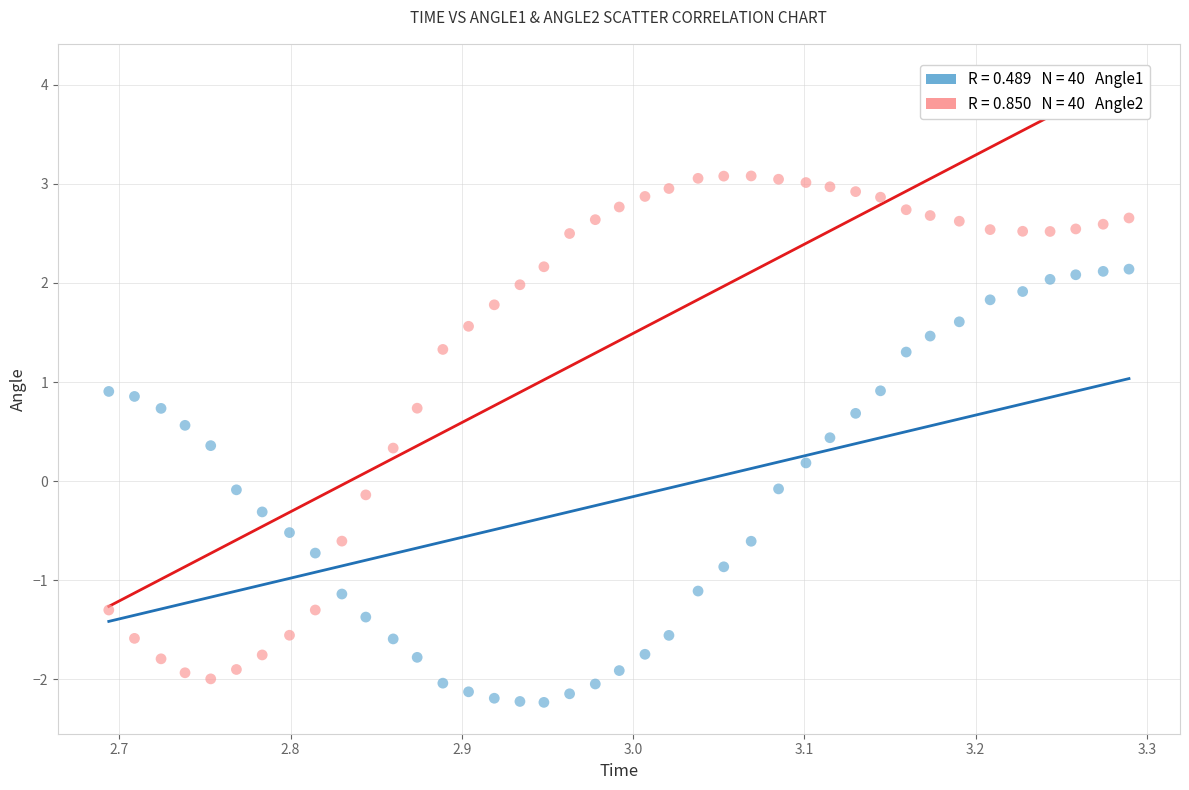

Across all data points, what is the range of X values (max minus min)?

0.6